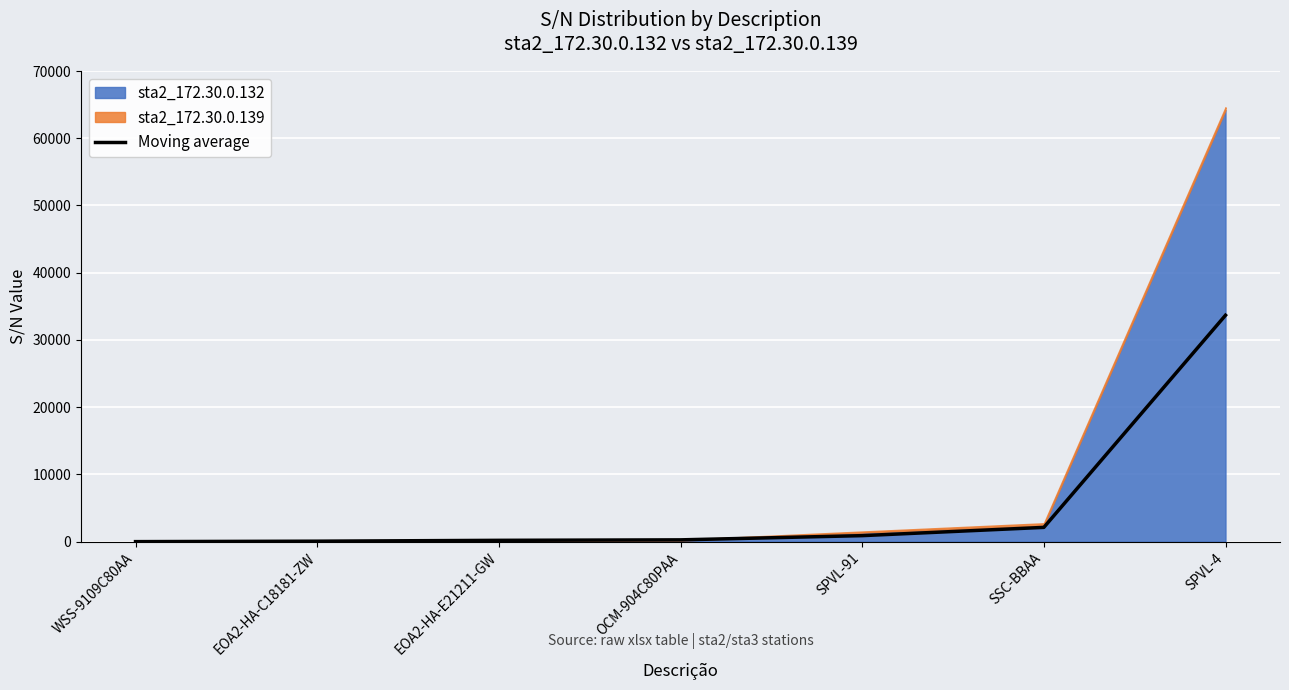

What is the minimum value shown in the chart?

4.0